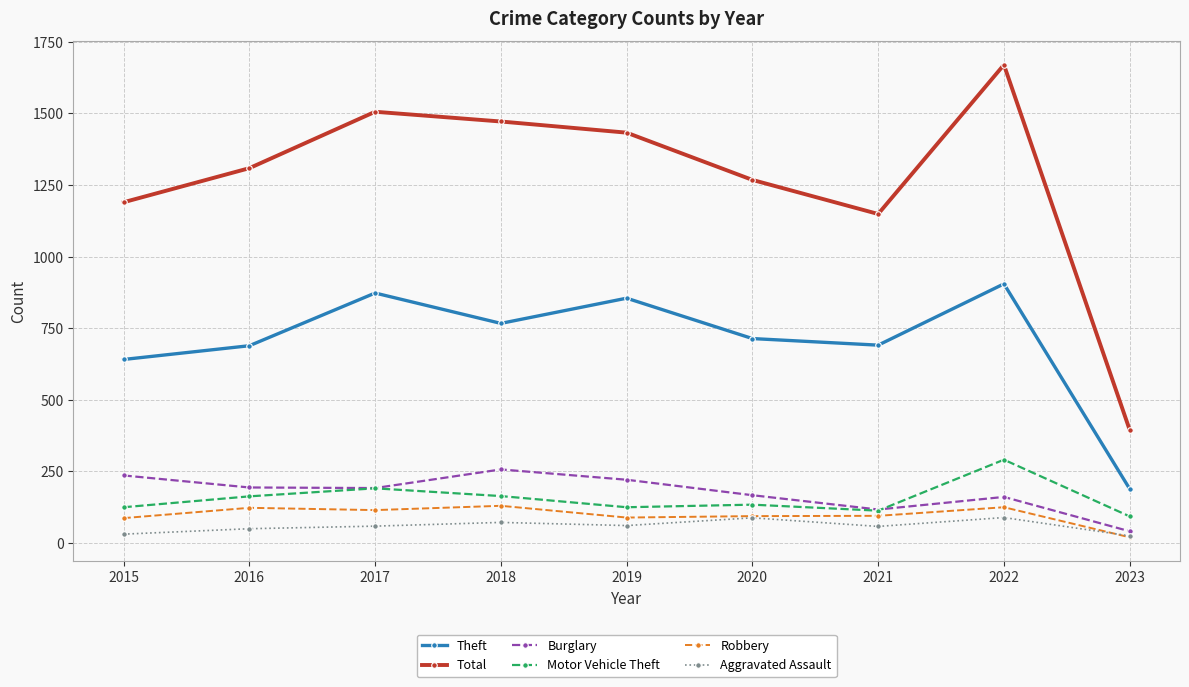

What is the value of the Aggravated Assault point at the 7th from the left?

58